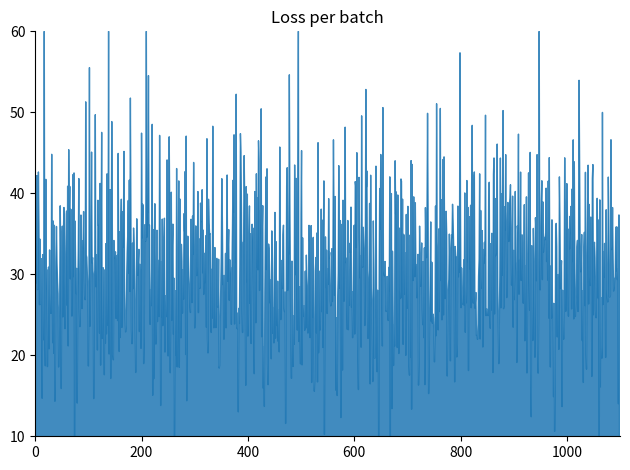

What is the greatest value displayed?

60.0